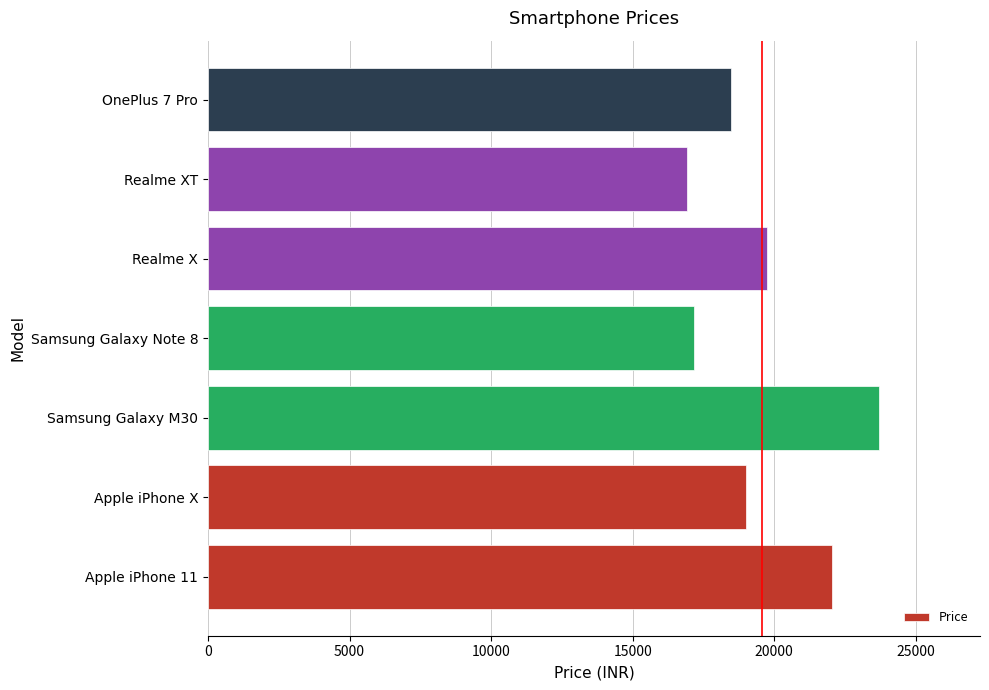

How many categories are shown in the chart?

7